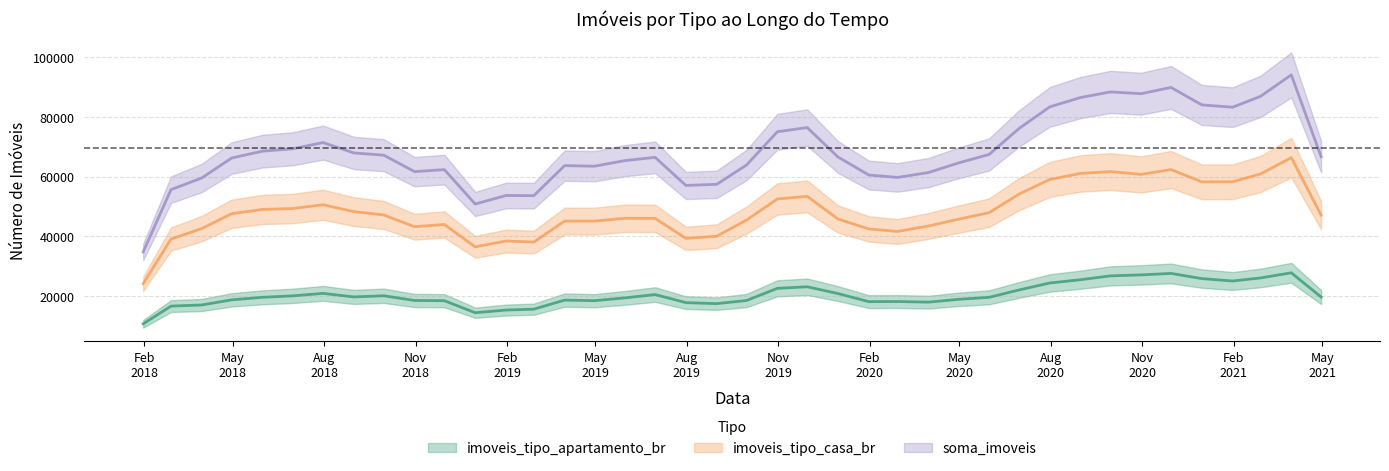

What is the average value of the imoveis_tipo_casa_br series?

49044